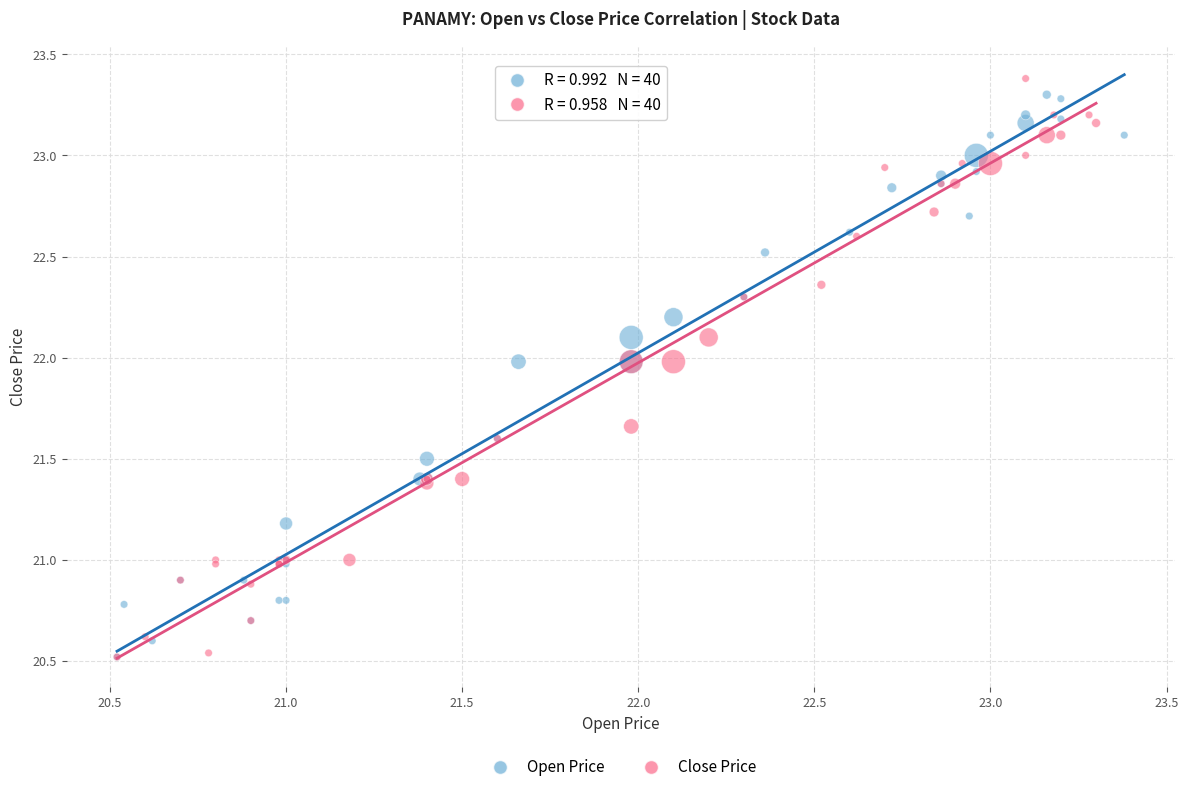

What are all the series names shown in the legend?

Open Price, Close Price